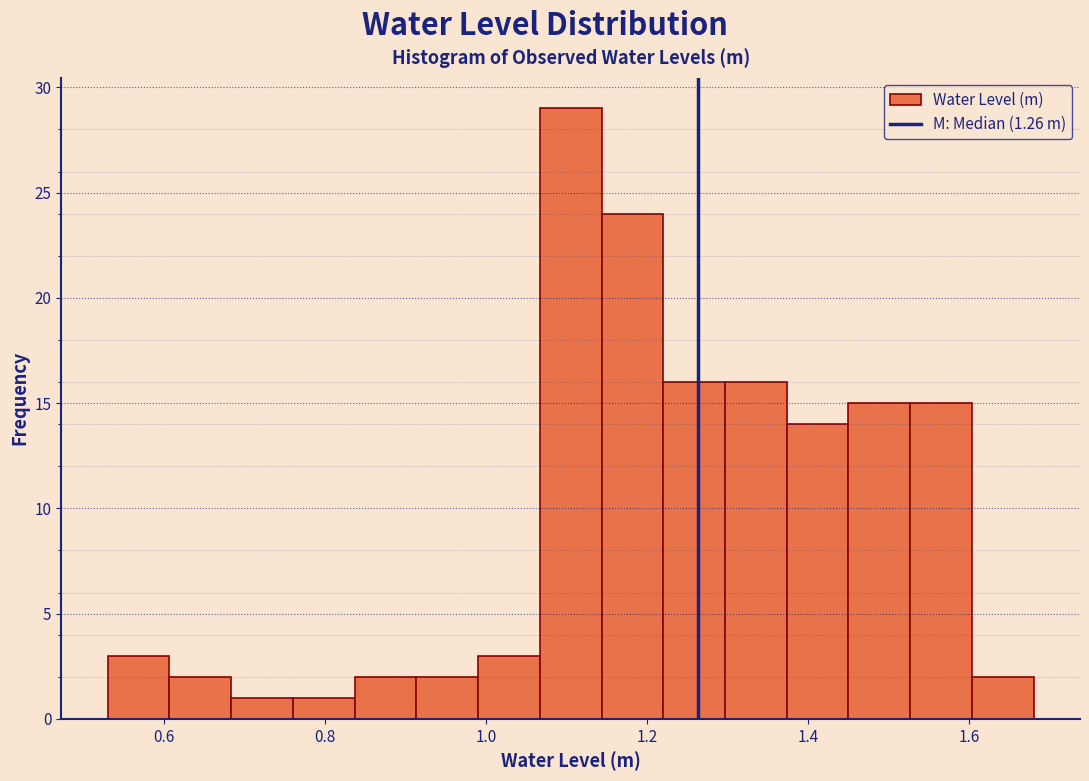

Read against the x-axis, roughly where is the centre of the tallest bar?

1.10